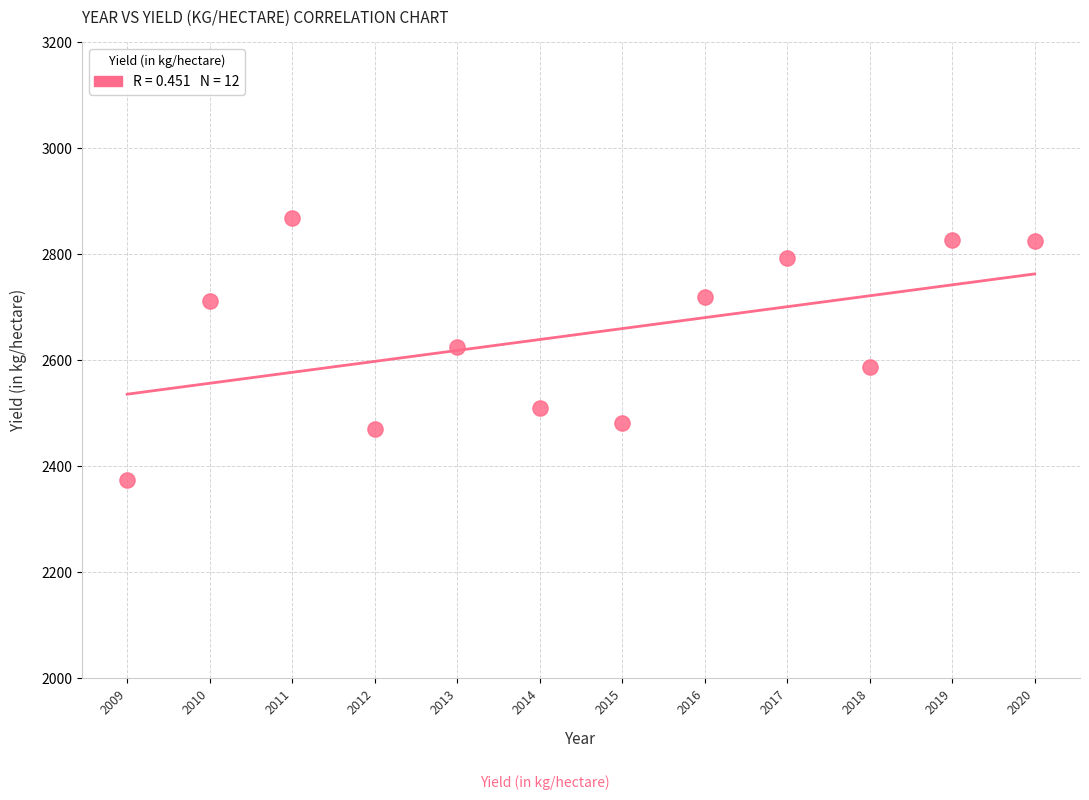

What is the range of Y values (max minus min)?

493